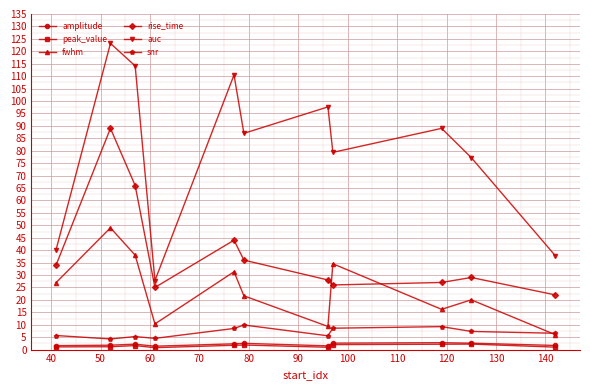

At how many categories does at least one series exceed 94?

4